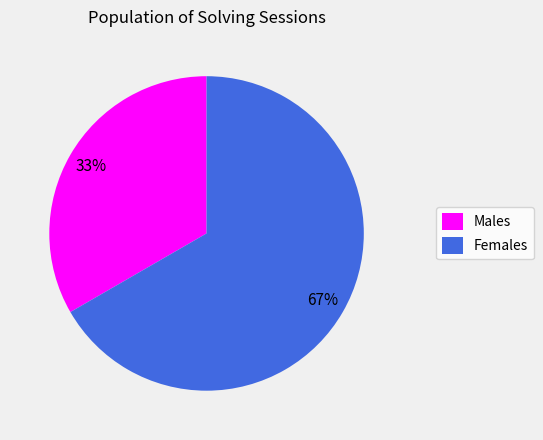

How many slices are in this pie chart?

2